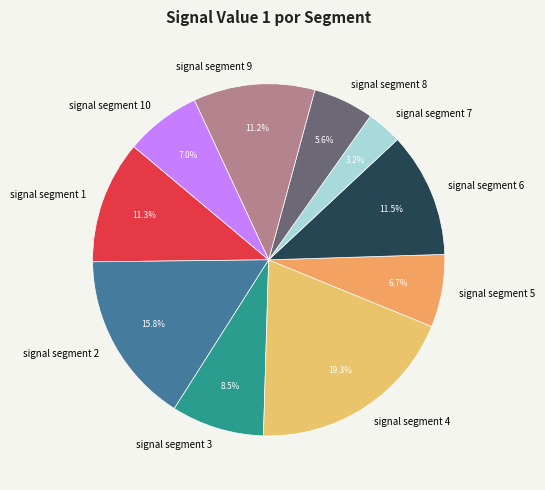

To the nearest percent, what is the combined percentage of signal segment 2 and signal segment 4?

35%